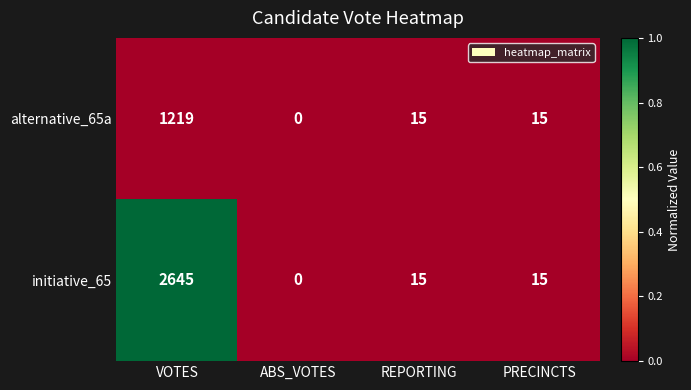

What is the total value across all series at VOTES?

3864